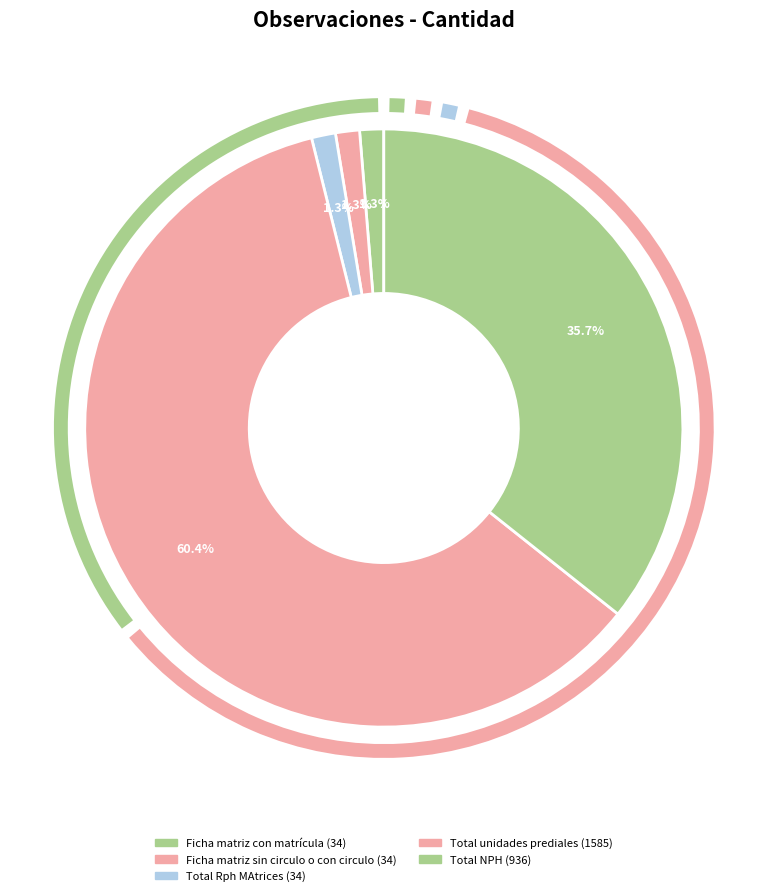

How many segments does this pie chart have?

5